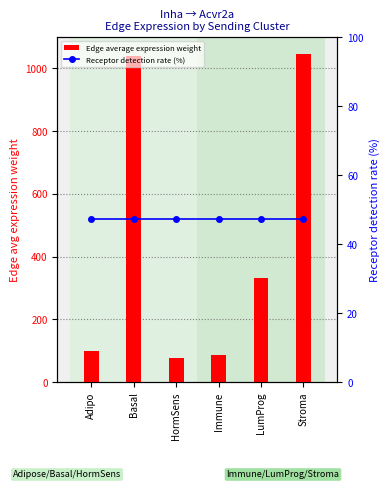

Between HormSens and LumProg, which series saw the biggest shift?

Edge average expression weight